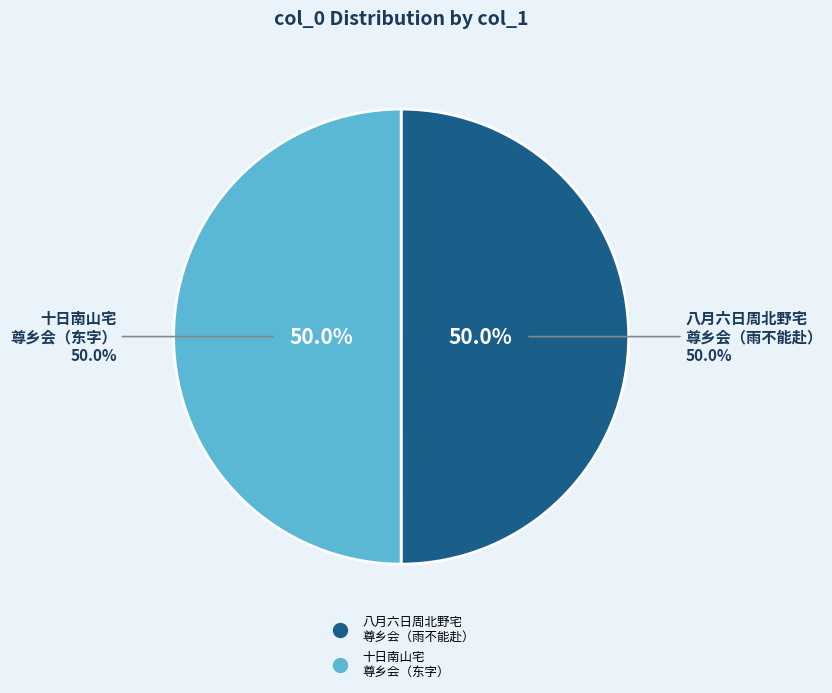

The 十日南山宅尊乡会分得东字 slice represents 50% of the pie. True or false?

True